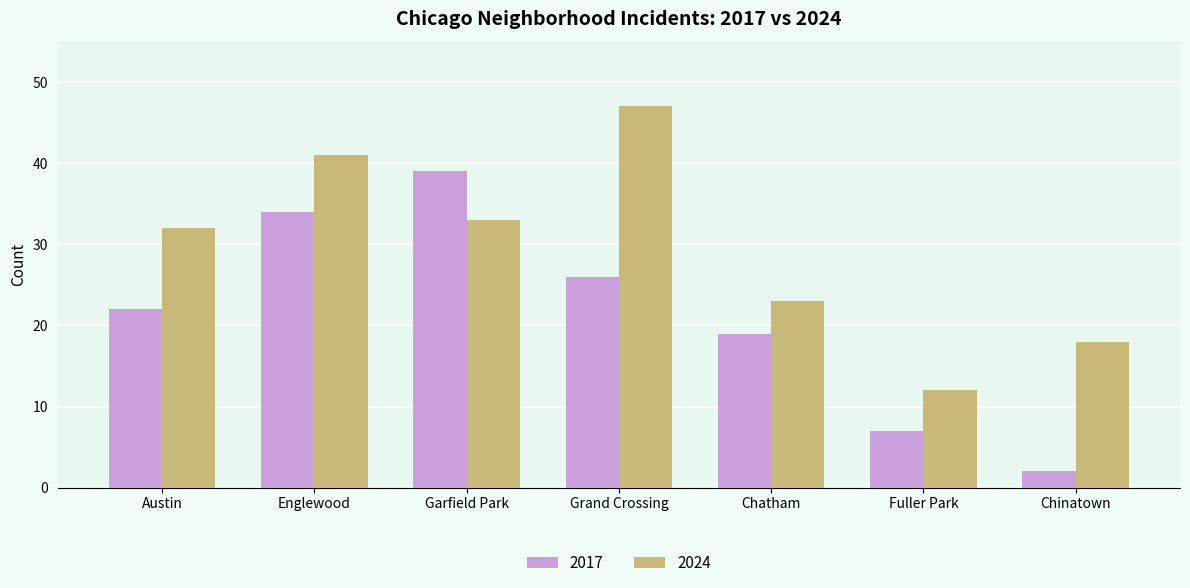

What is the difference between the 2017 values at Austin and Chatham?

3